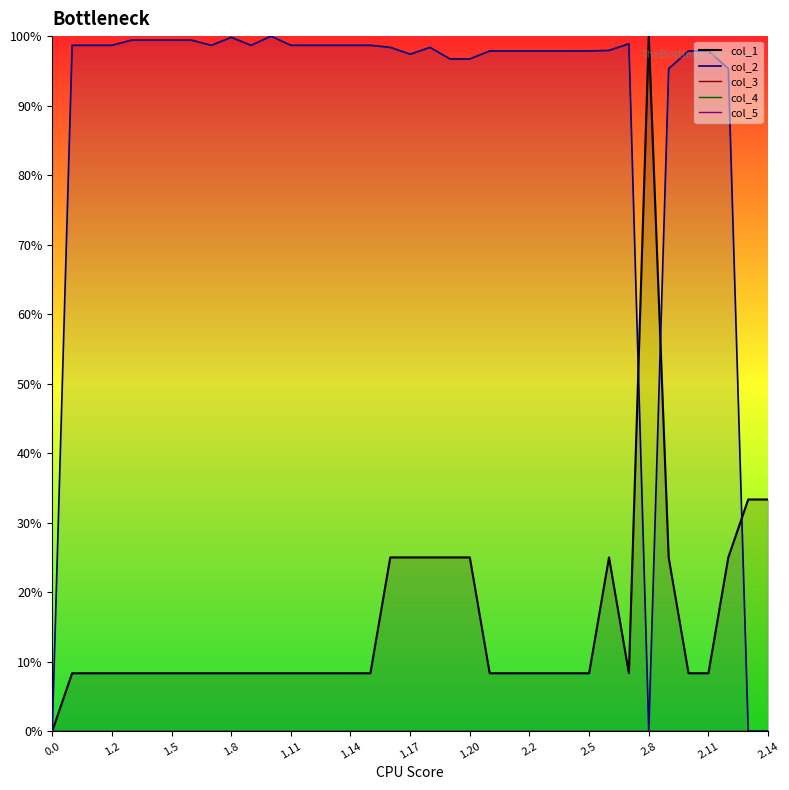

How many distinct data groups are displayed?

5